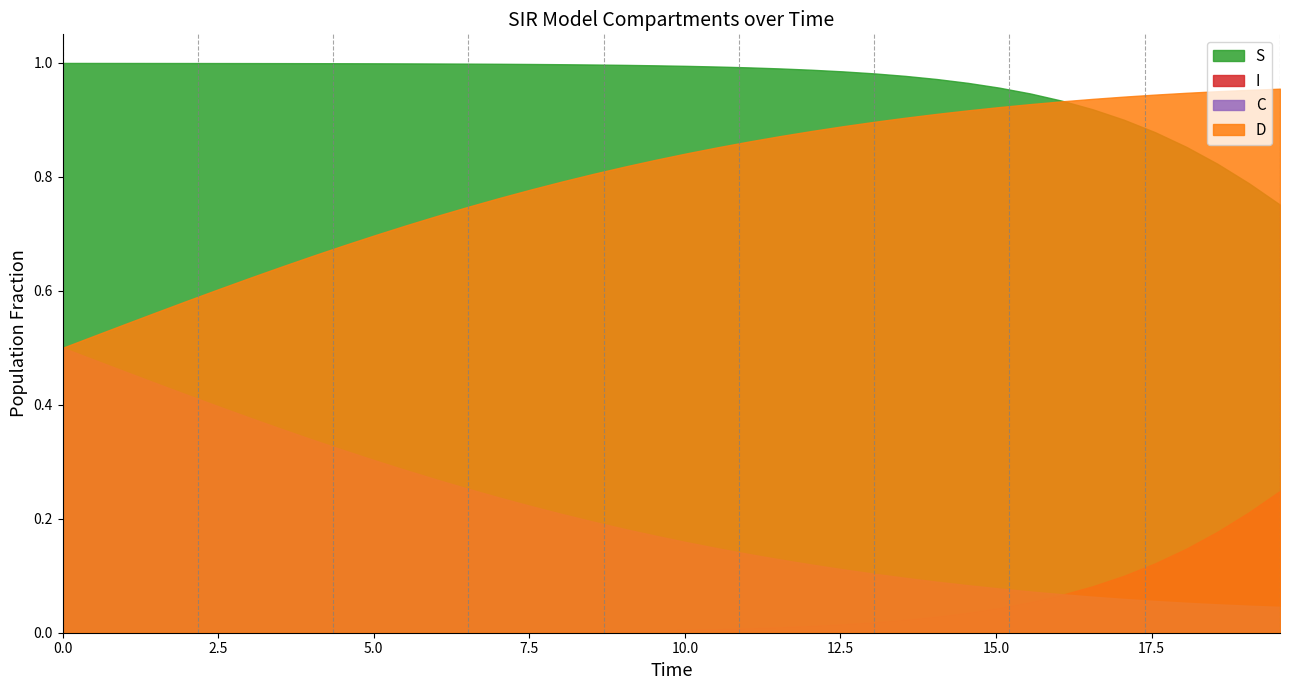

What is the value of the I point at the 32nd from the left?

0.1